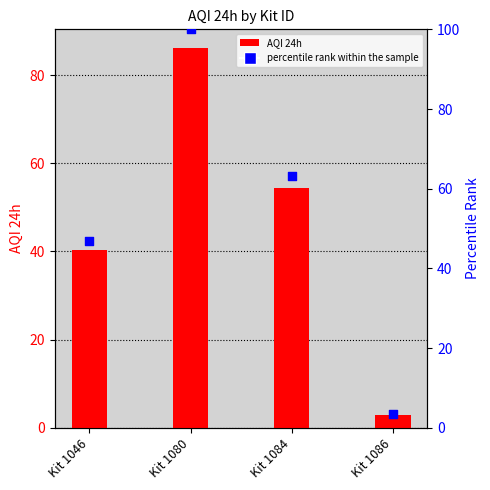

Is the value of percentile rank within the sample at Kit 1084 greater than the value of AQI 24h at Kit 1046?

Yes